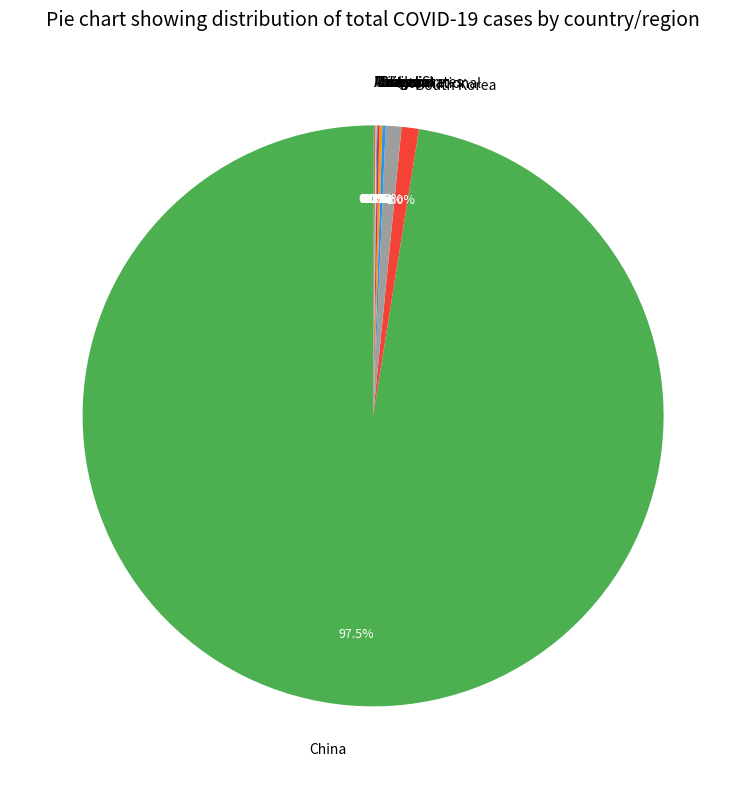

Is China the majority of the pie?

Yes